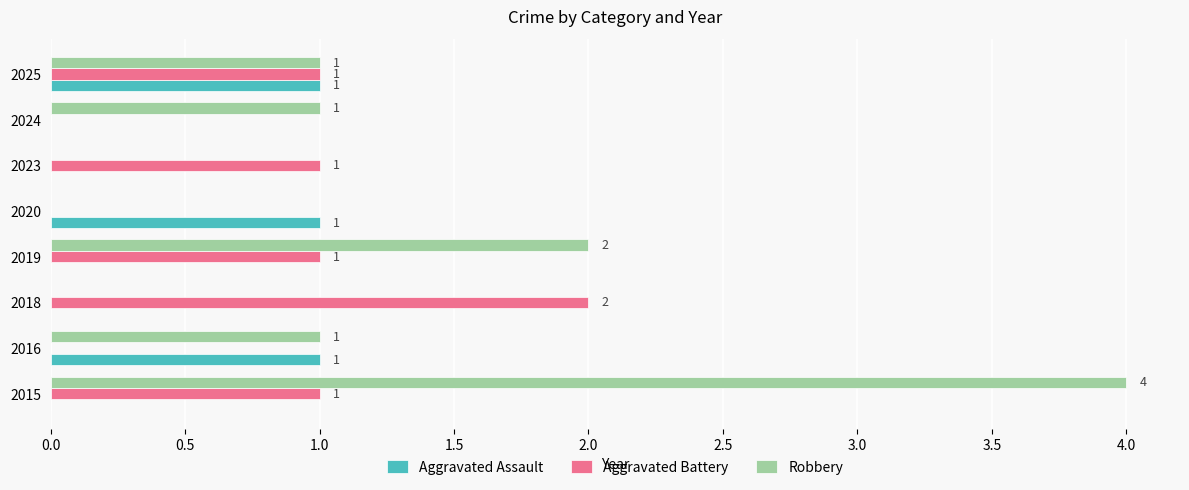

How many Robbery values are between 0 and 2?

7